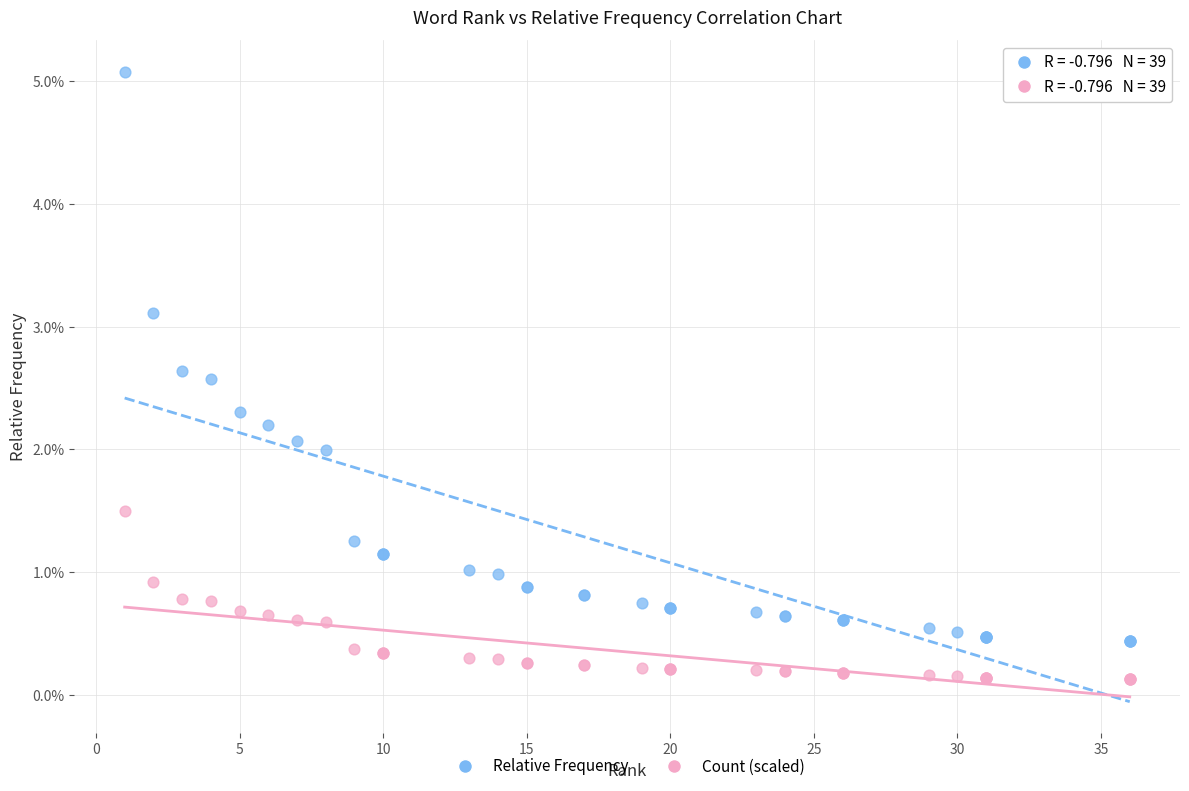

Which series contains the lowest Y value?

Count (scaled)